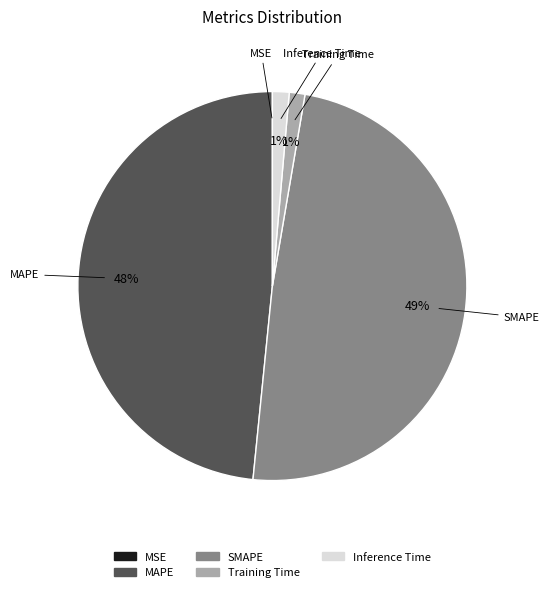

To the nearest percent, what is the average slice percentage?

20%